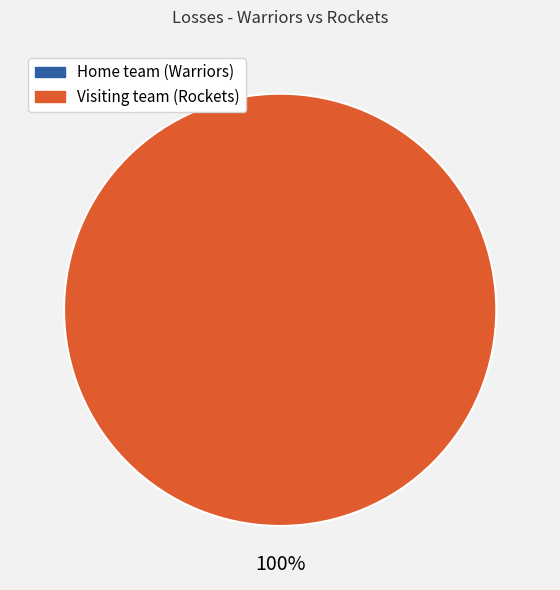

Does any single category account for the majority?

Yes